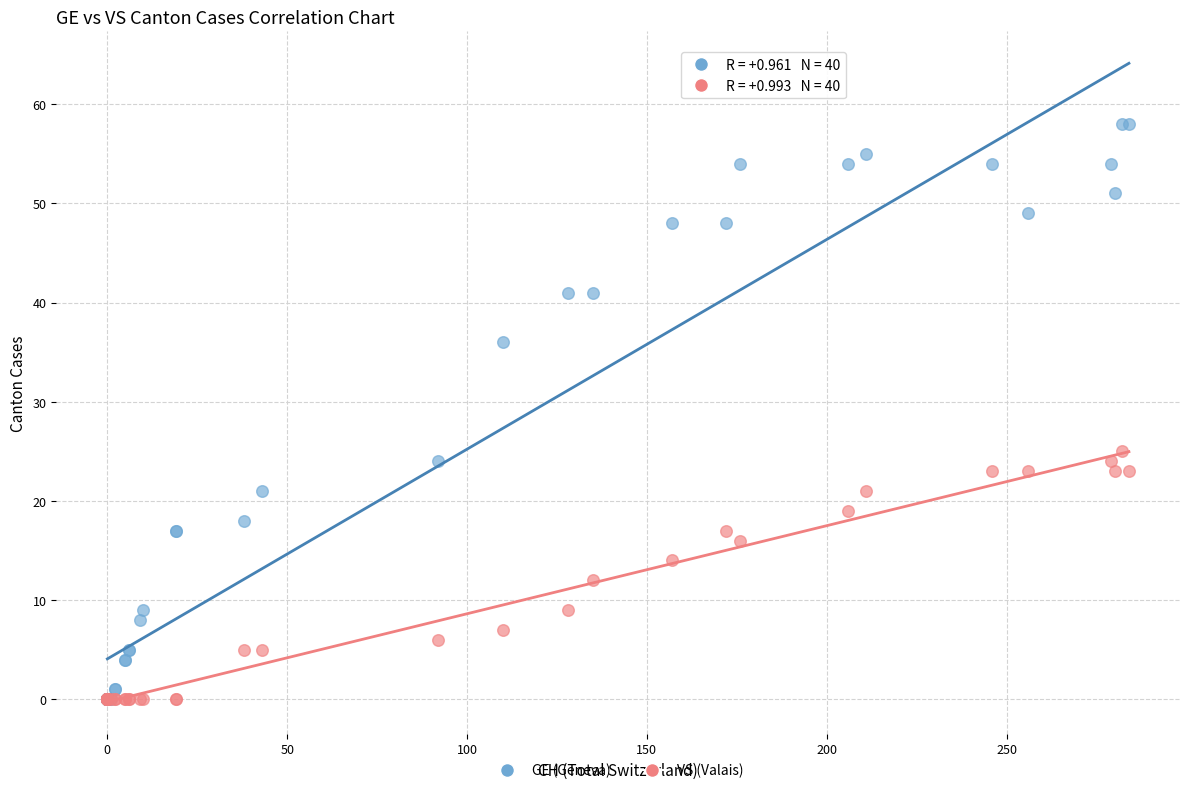

In the GE (Geneva) series, what Y value is closest to 29?

24